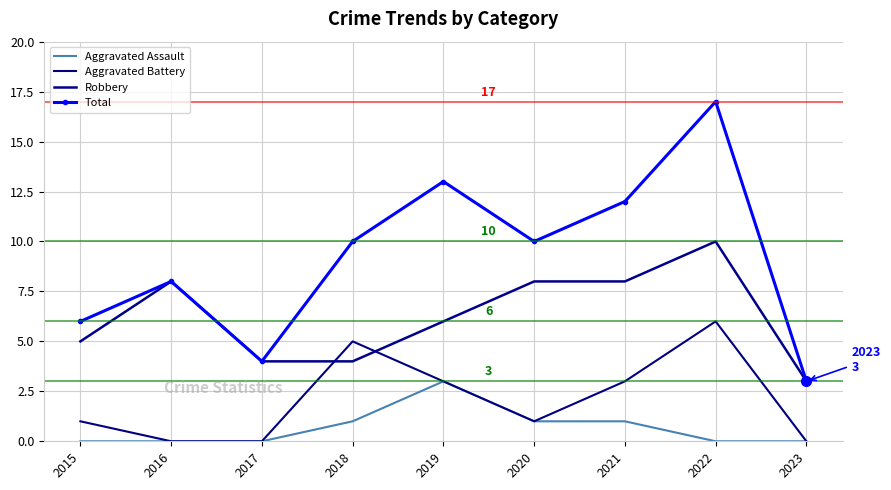

In Aggravated Battery, how many points are higher than both neighbors (excluding endpoints)?

2